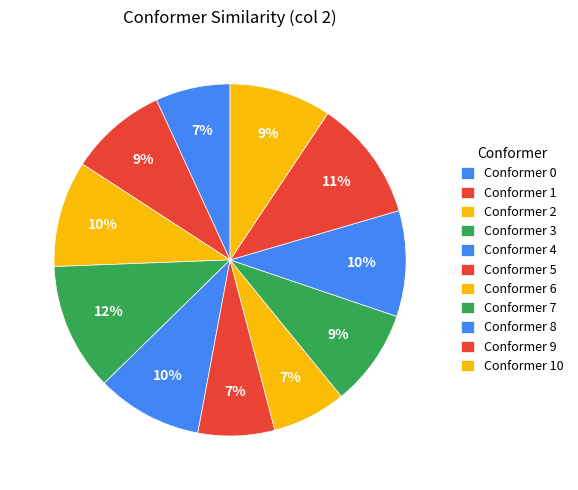

To the nearest percent, what is the average slice percentage?

9%